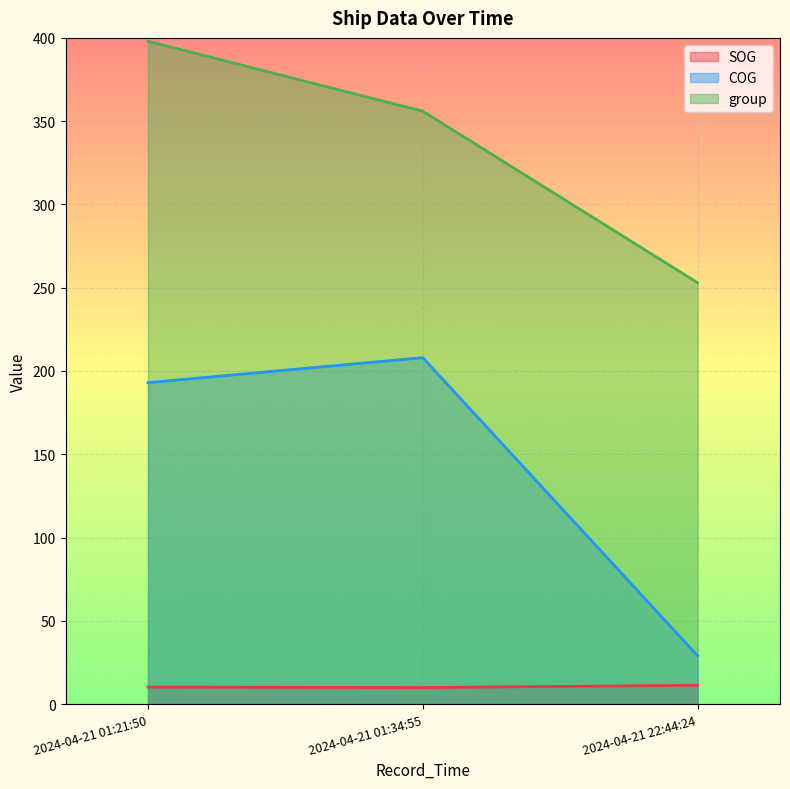

Reading right to left, transcribe all the data shown in this chart.

SOG: 11.3	9.9	10.2
COG: 29.0	208.0	193.0
group: 253.0	356.0	398.0